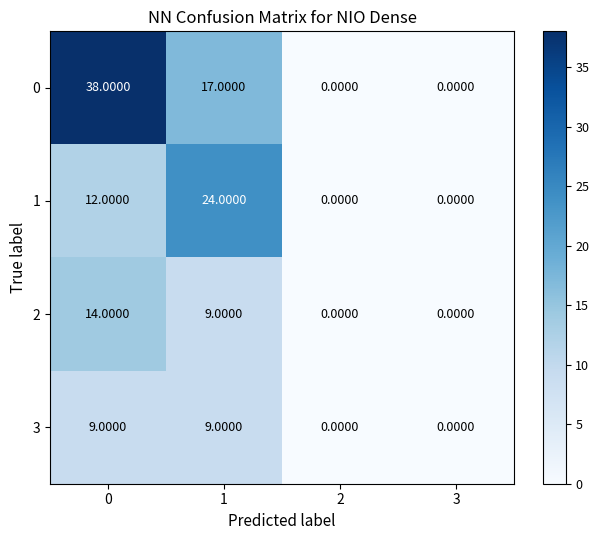

What is the difference between the second highest and minimum values in the 1 series?

12